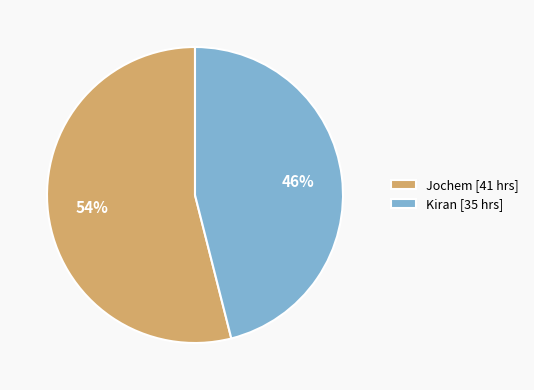

Is it true that Jochem [41 hrs] is 54% of the pie?

True